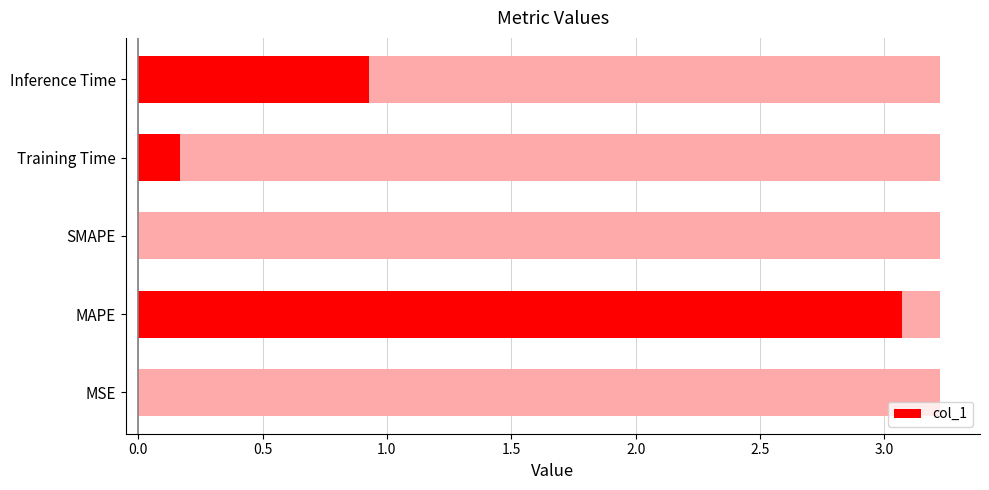

Is it true that the value at MSE is 0.0?

False